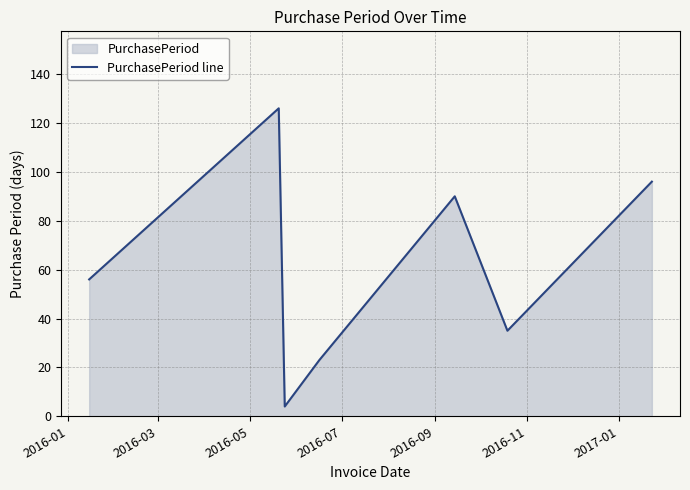

Where is the first local minimum?

2016-05